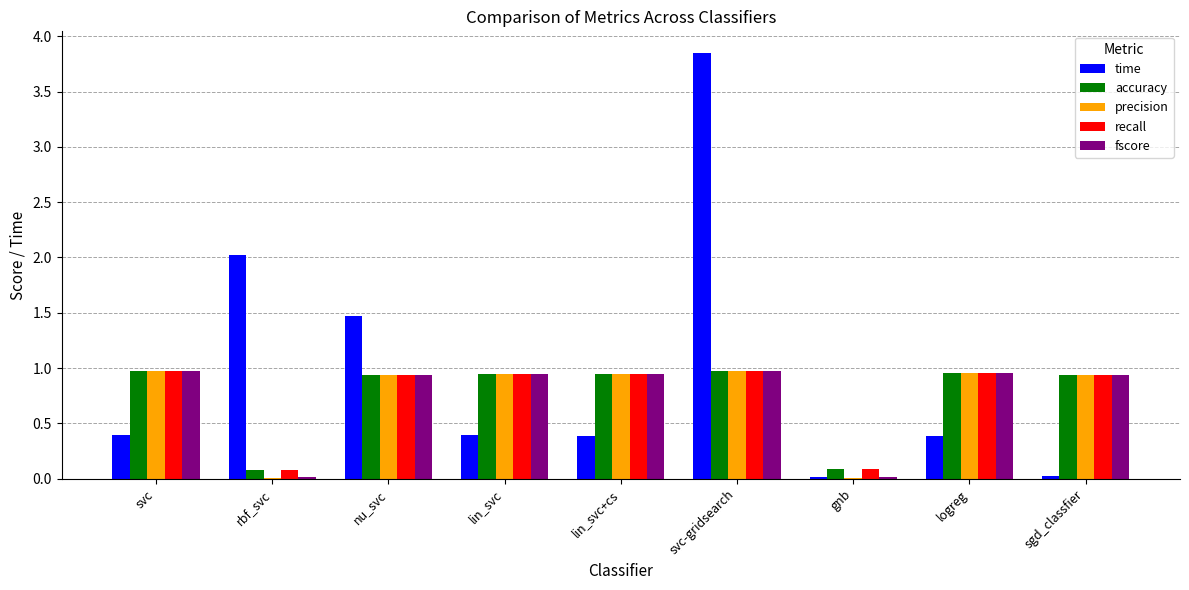

Which series has the largest total across all categories?

time